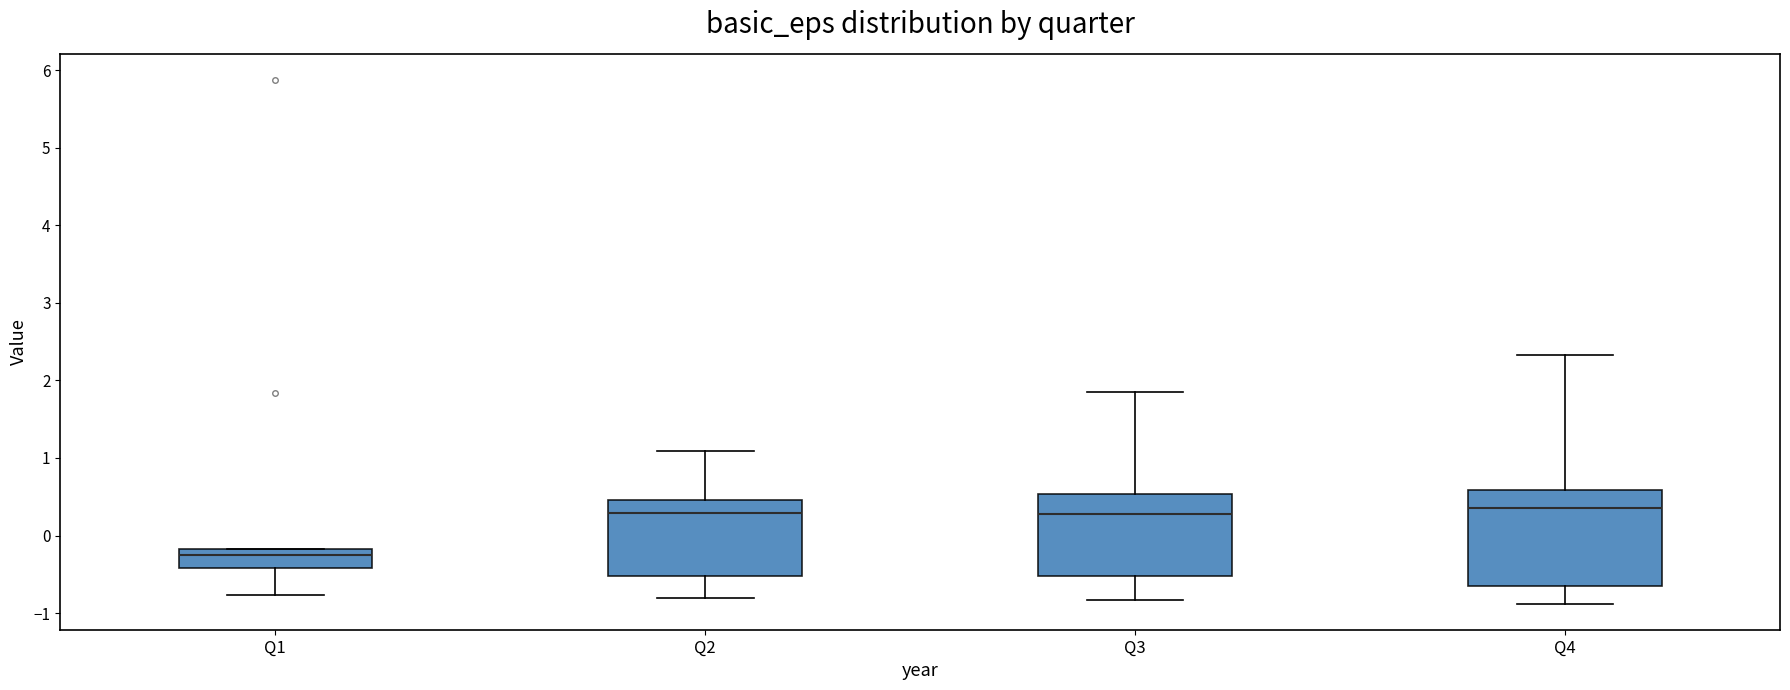

Reading left to right, transcribe this box plot: for each box, give where its median line is, the range the box spans, and where its two whiskers end, as read against the y-axis. The values are not printed on the chart, so give them approximately, as read against the axis.

Q1: median -0.2 (just below the box's upper edge), box -0.4 to -0.2, whiskers -0.8 to -0.2
Q2: median 0.3, box -0.5 to 0.5, whiskers -0.8 to 1.1
Q3: median 0.3, box -0.5 to 0.5, whiskers -0.8 to 1.8
Q4: median 0.4, box -0.7 to 0.6, whiskers -0.9 to 2.3